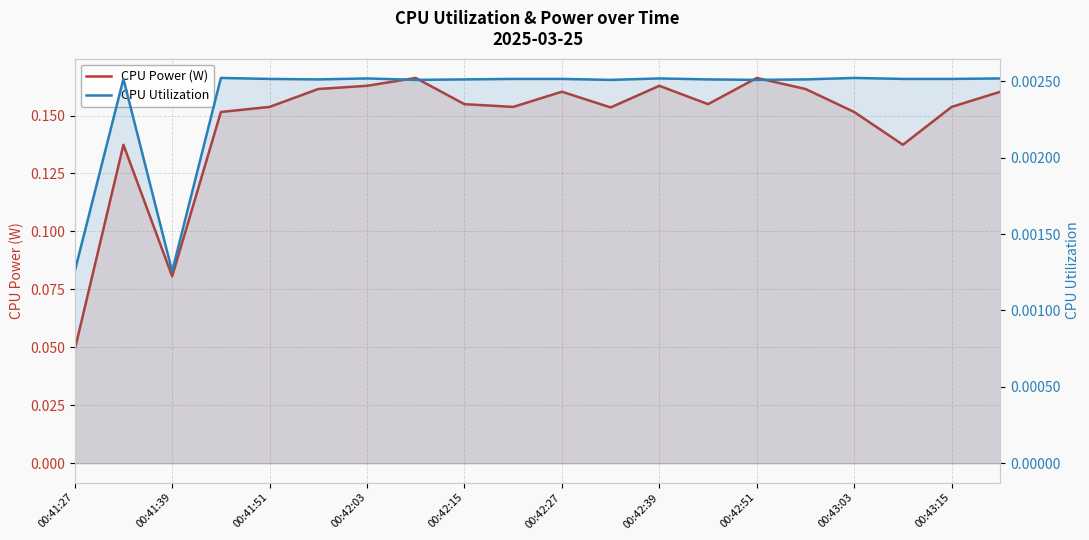

True or false: CPU Utilization has a value of 0.0 at 00:42:27.

True